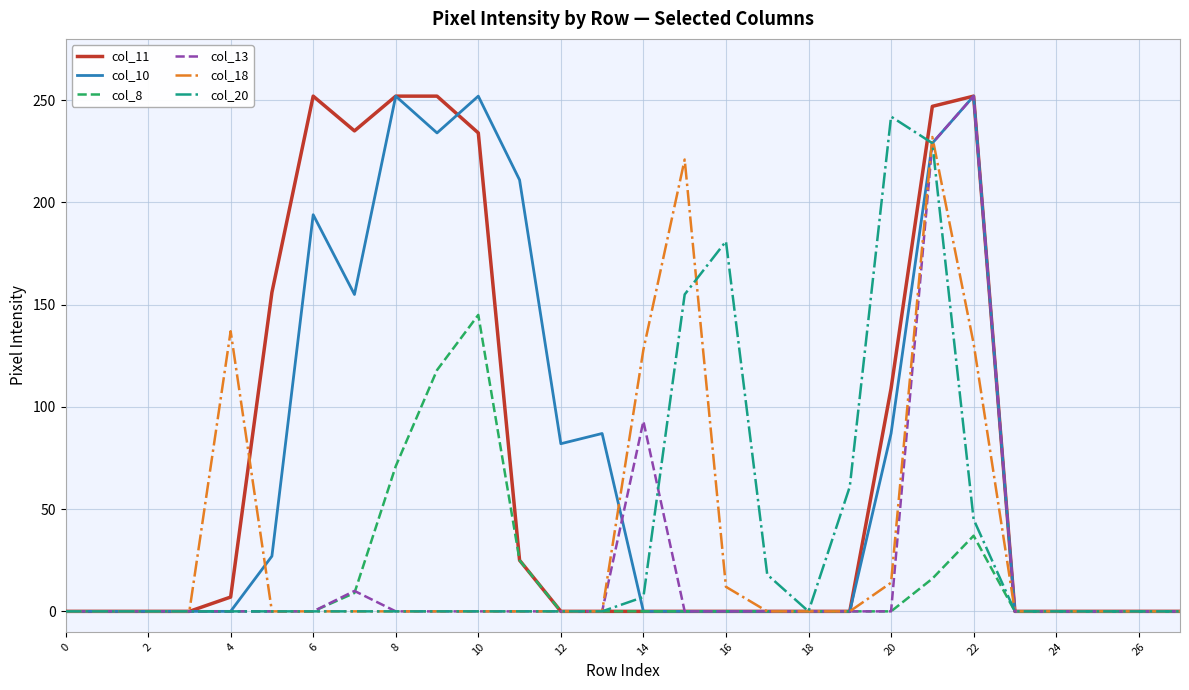

In col_10, how many points are higher than both neighbors (excluding endpoints)?

5